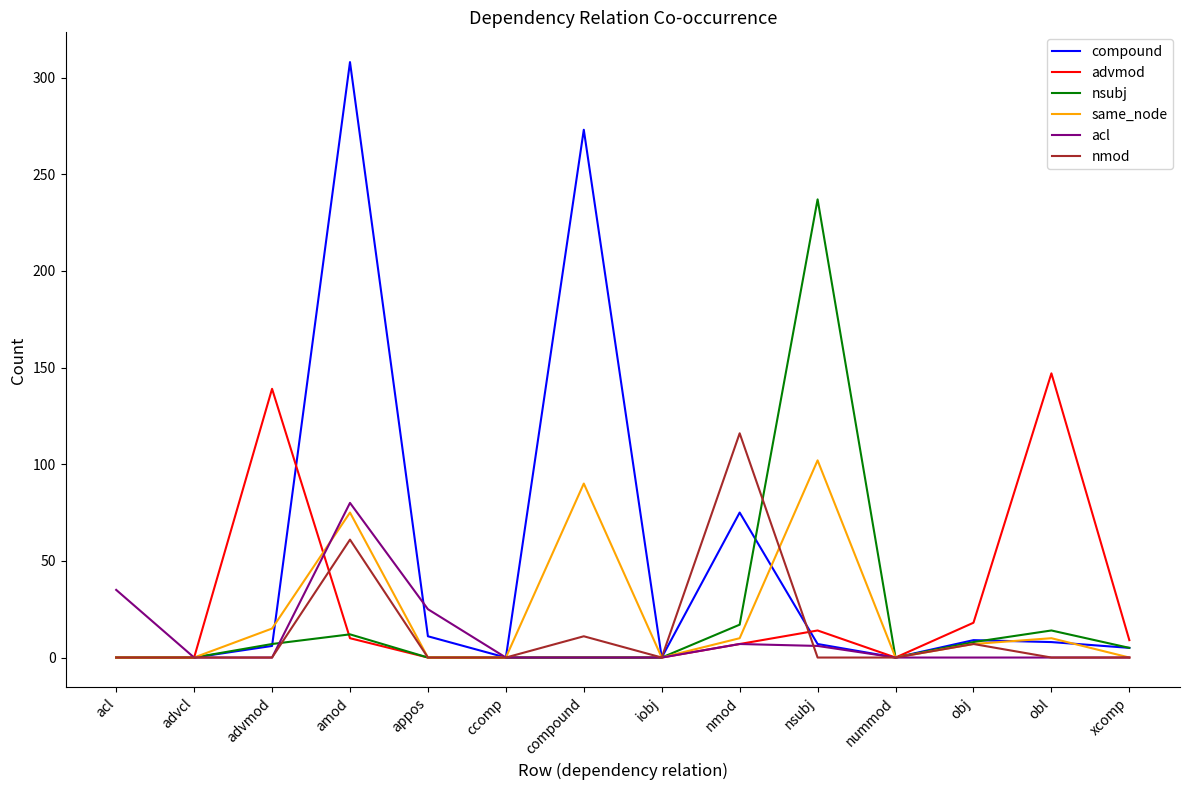

Count the number of data series in this chart.

6